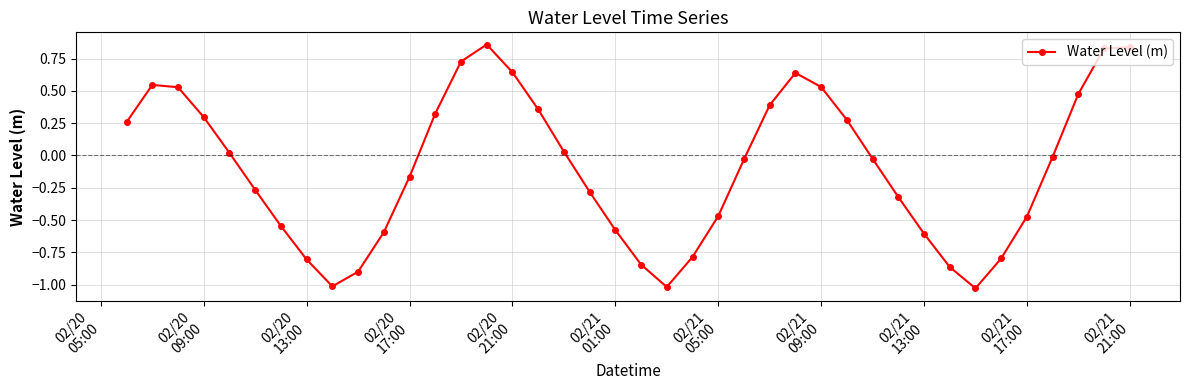

How many interior local valleys (lower than both neighbors) does the data have?

3